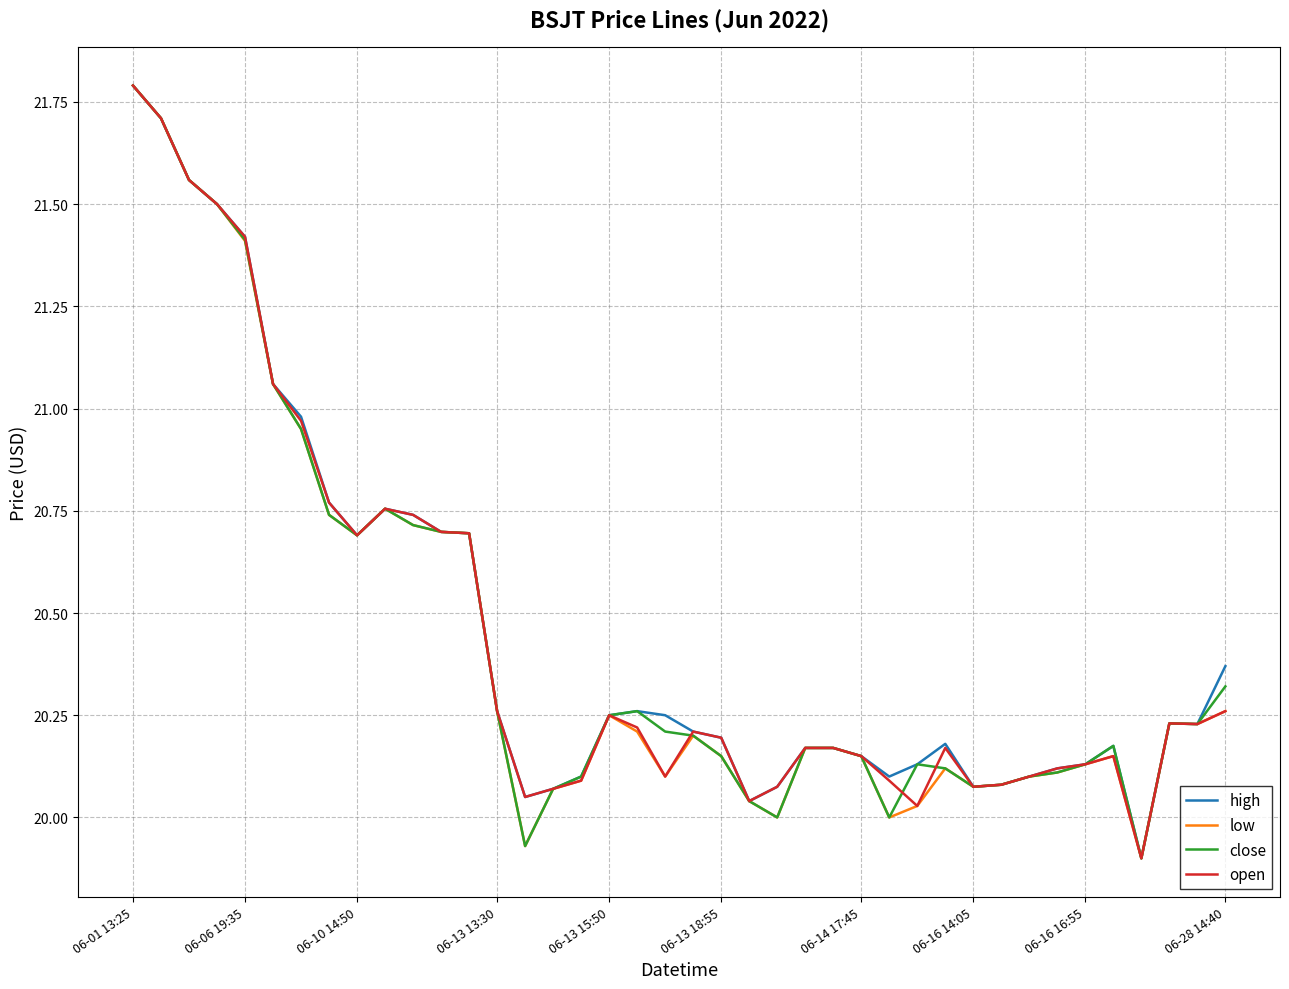

What is the greatest value displayed?

21.8